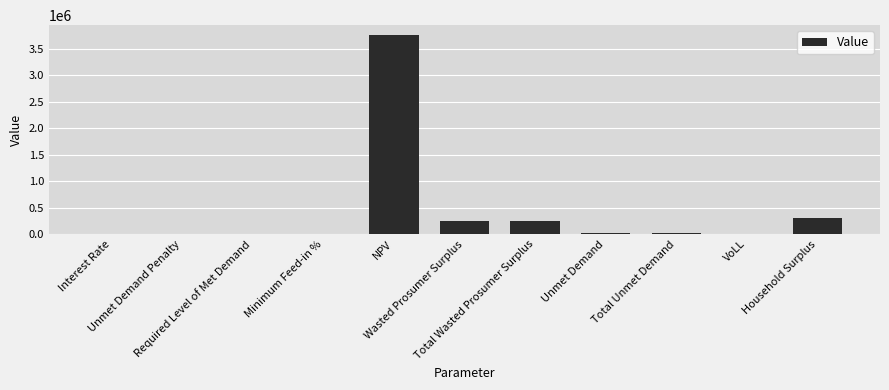

What is the maximum value shown in the chart?

3754121.1